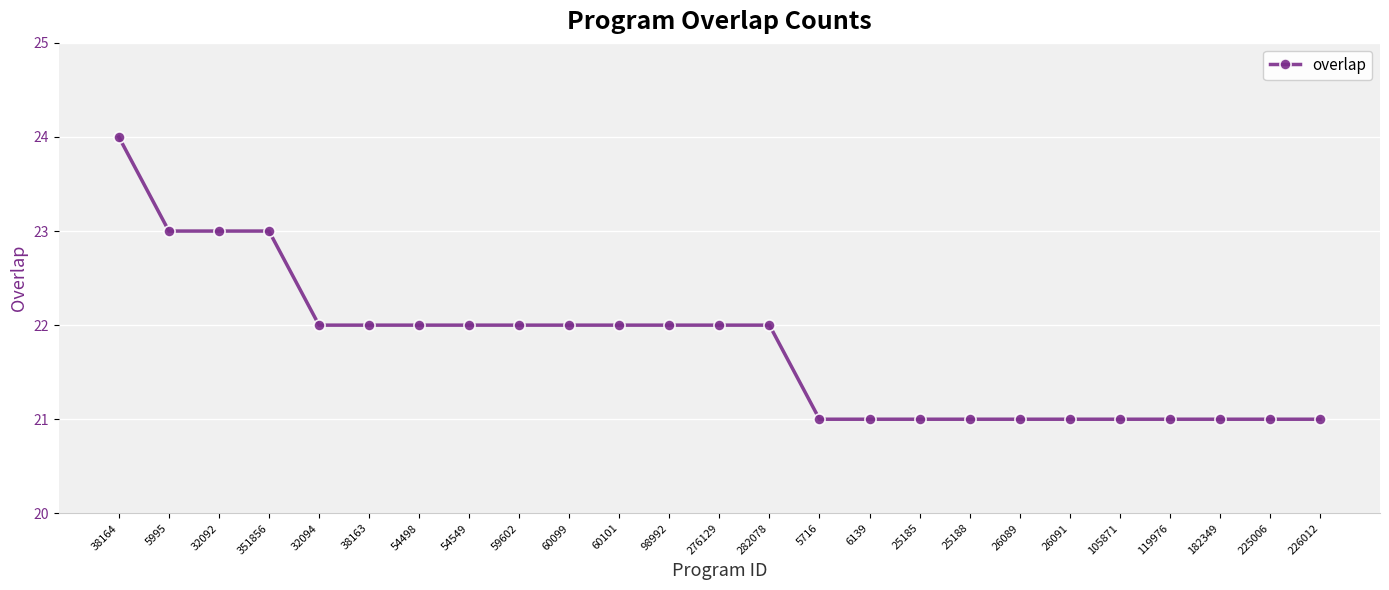

What is the change in value from 5995 to 60099?

-1